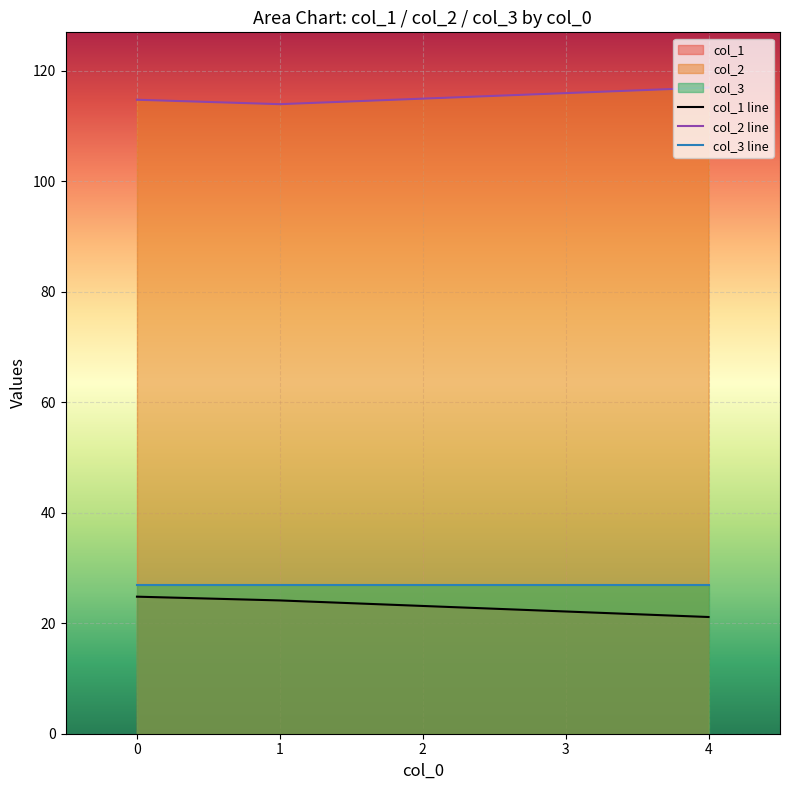

What is the average value of the col_2 line series?

115.3